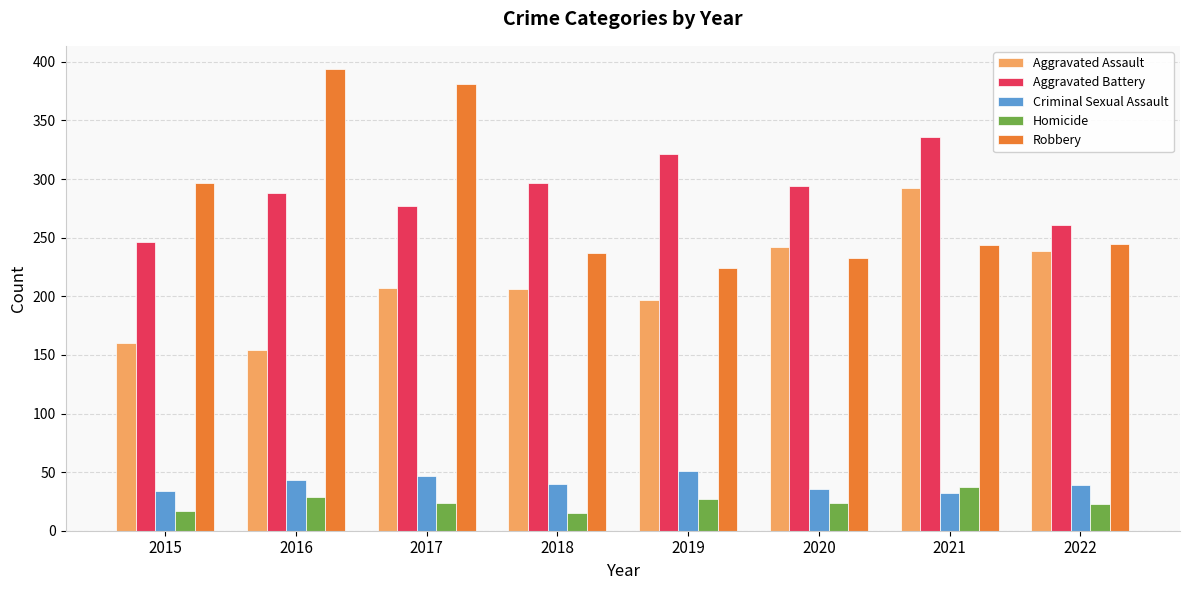

What is the approximate value of Criminal Sexual Assault at 2021?

32